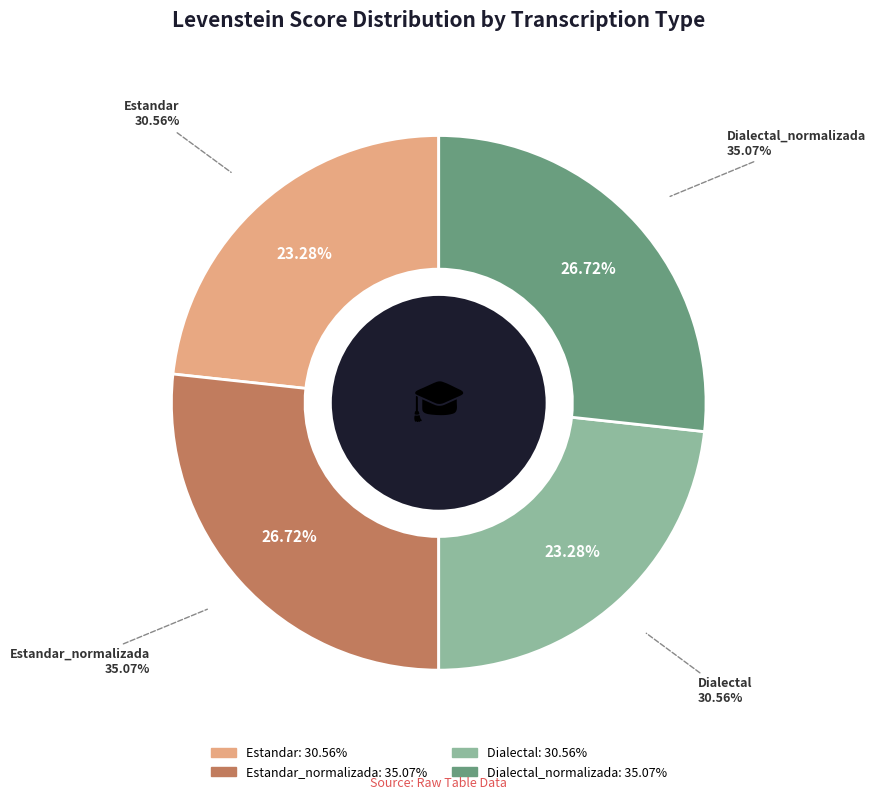

The Dialectal slice represents 10% of the pie. True or false?

False